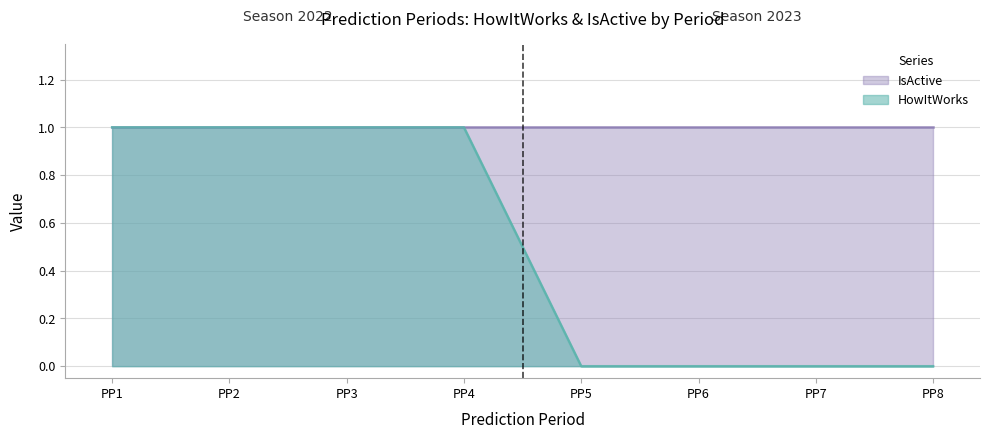

What is the sum of the values at PP8 and PP2?

1